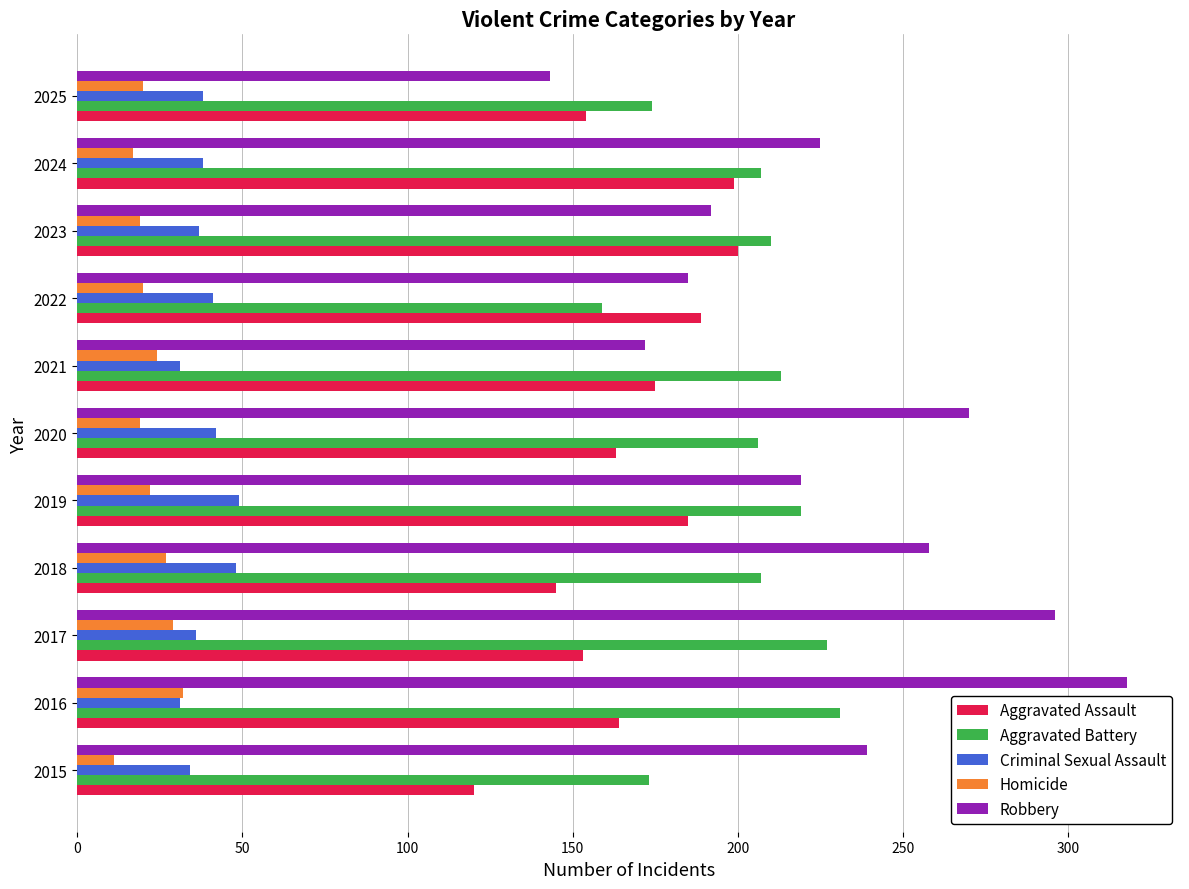

Which series has the largest range (max minus min)?

Robbery